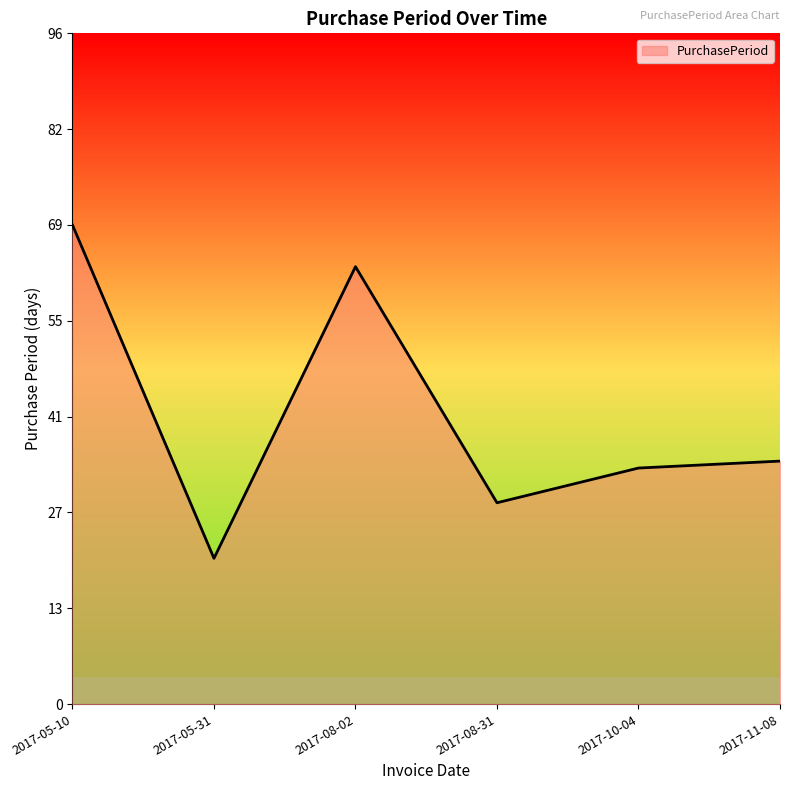

Where is the first local minimum?

2017-05-31